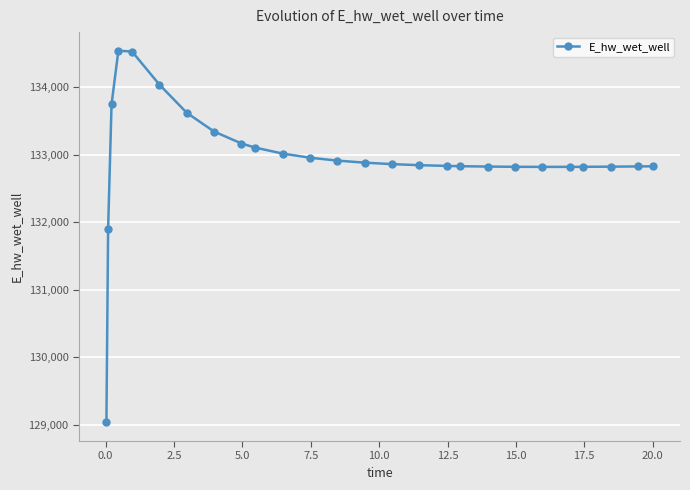

What is the maximum value shown in the chart?

134537.6